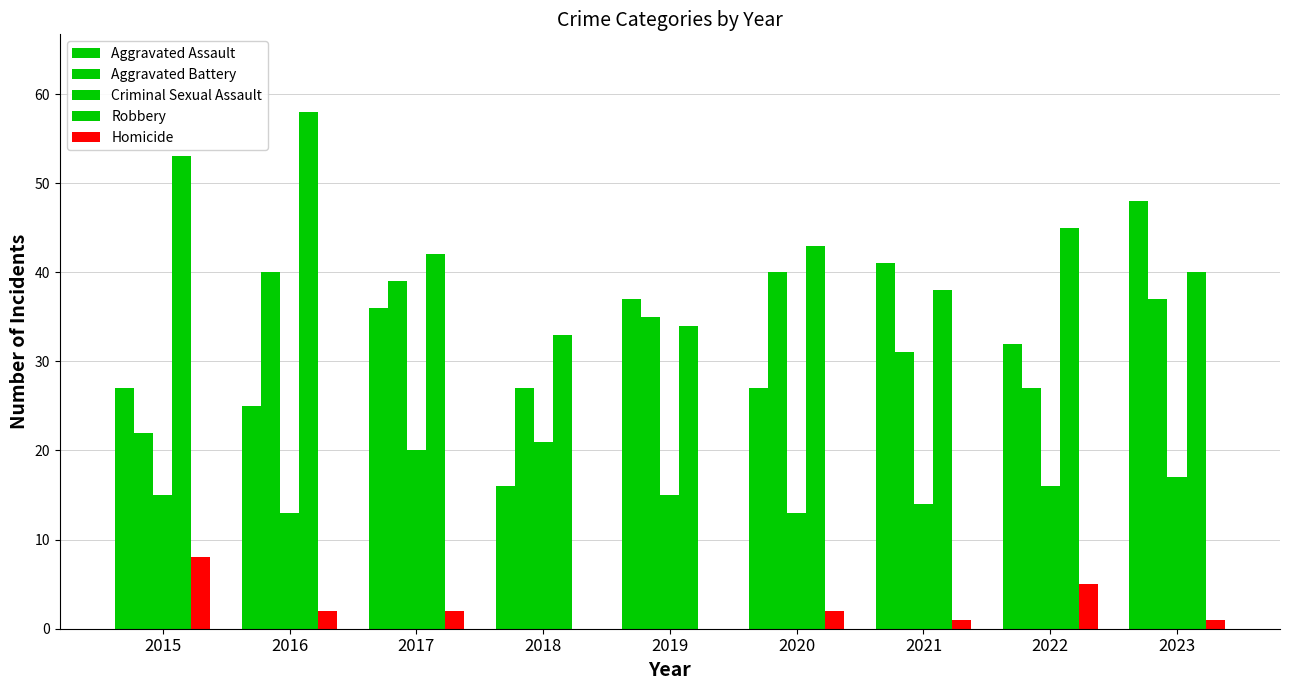

Are the bars grouped side by side (vs. stacked)?

Yes